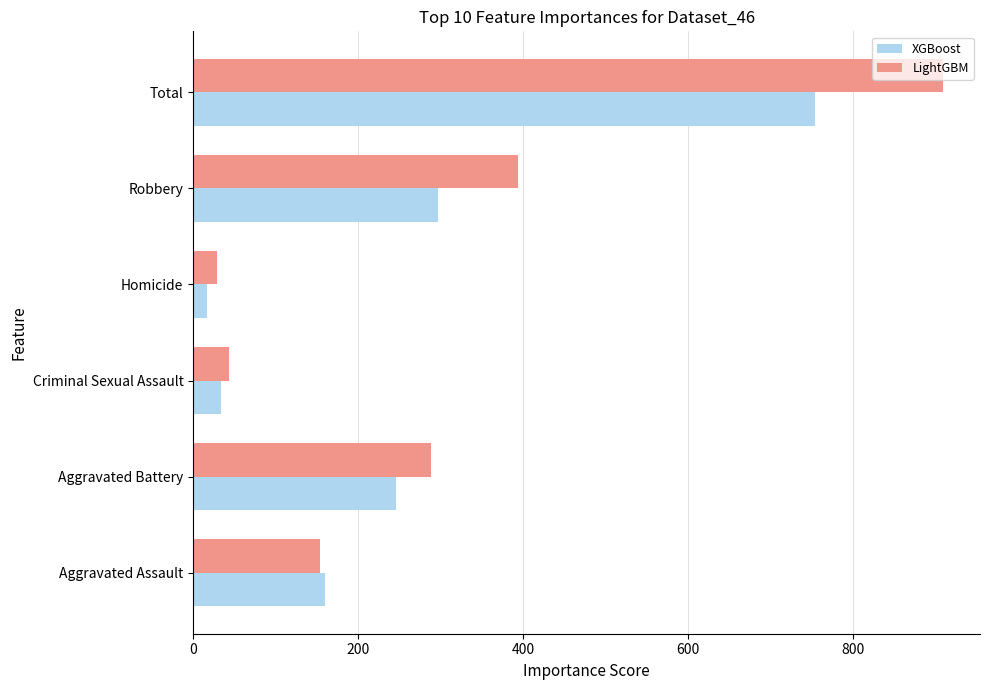

Is the value of XGBoost at Total greater than the value of LightGBM at Homicide?

Yes